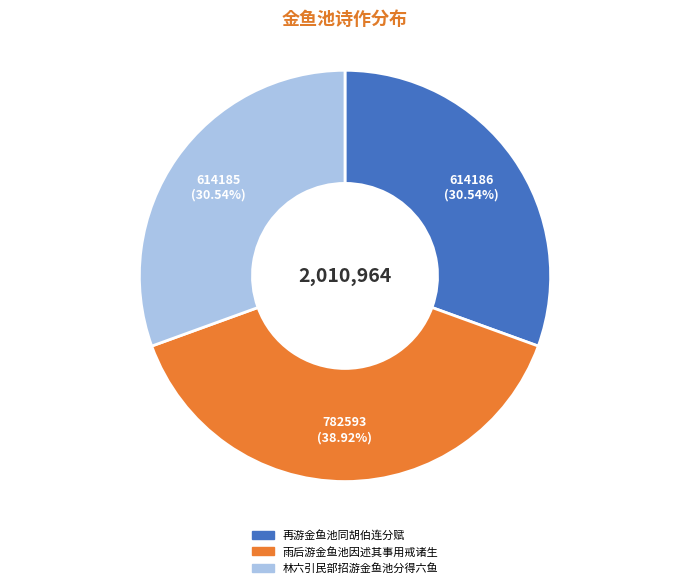

How many slices are in this pie chart?

3